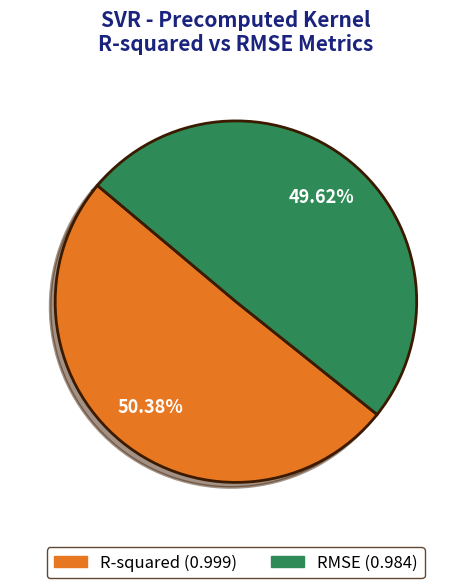

What percentage is the RMSE slice, to the nearest percent?

50%